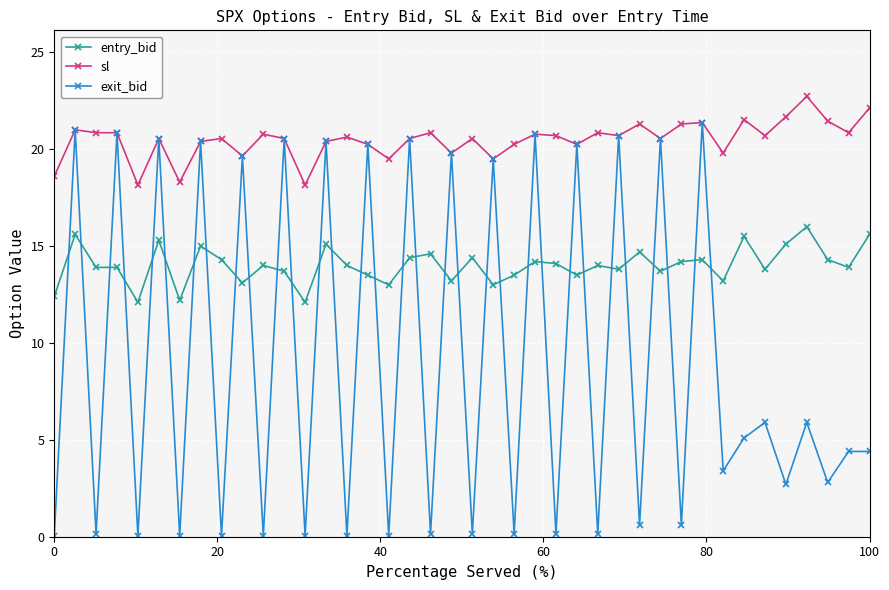

List the series in order of their overall mean, lowest first.

exit_bid, entry_bid, sl